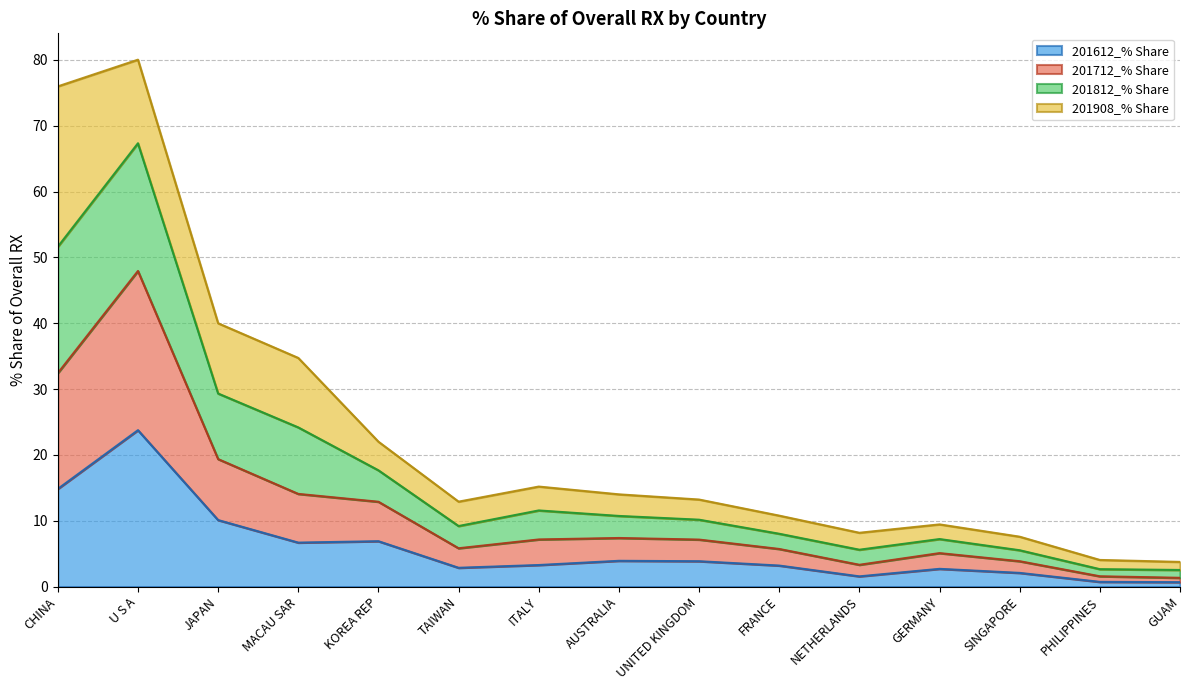

What position from the right is JAPAN?

13